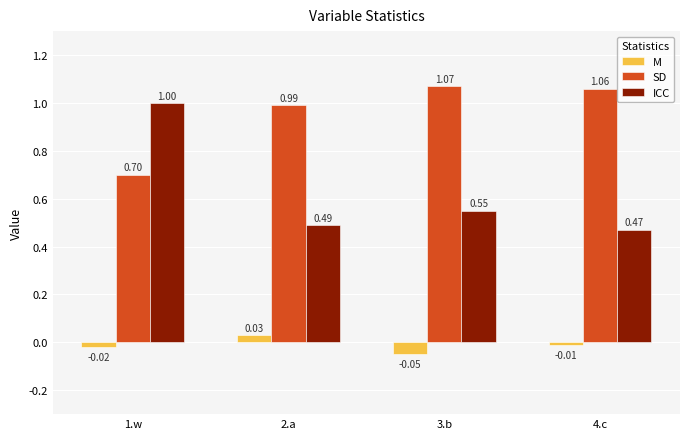

Are the bars horizontal?

No